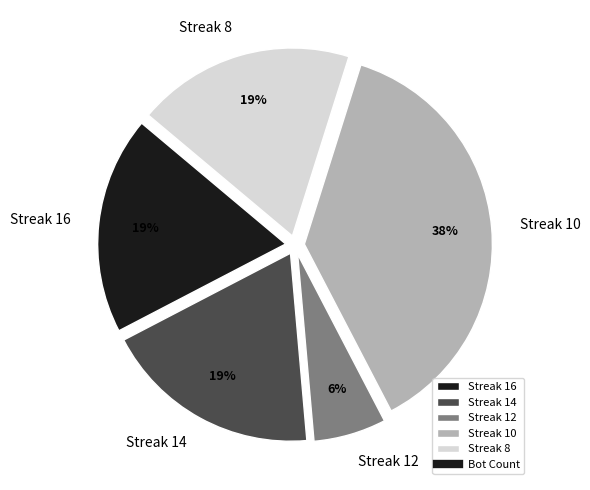

Is there a majority slice in this chart?

No